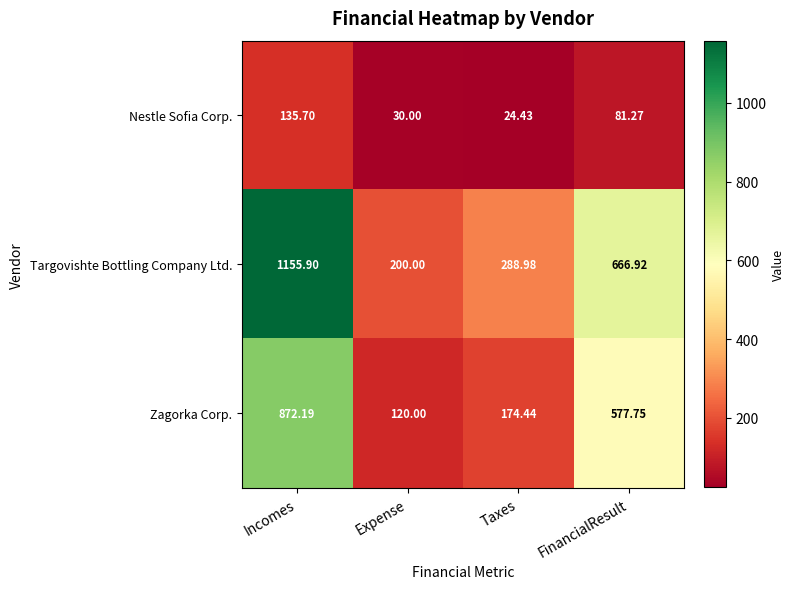

Rank the series by their average value, from lowest to highest.

Nestle Sofia Corp., Zagorka Corp., Targovishte Bottling Company Ltd.